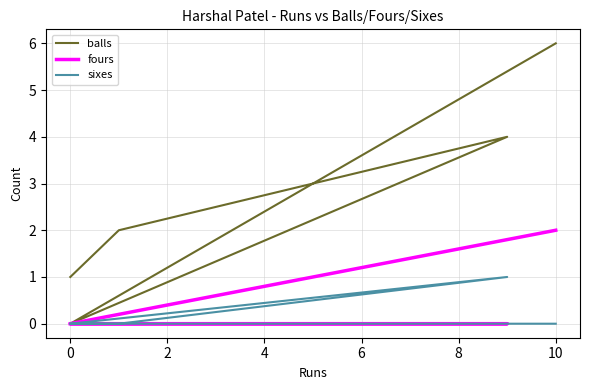

Rank the series by their maximum value, from highest to lowest.

balls, fours, sixes